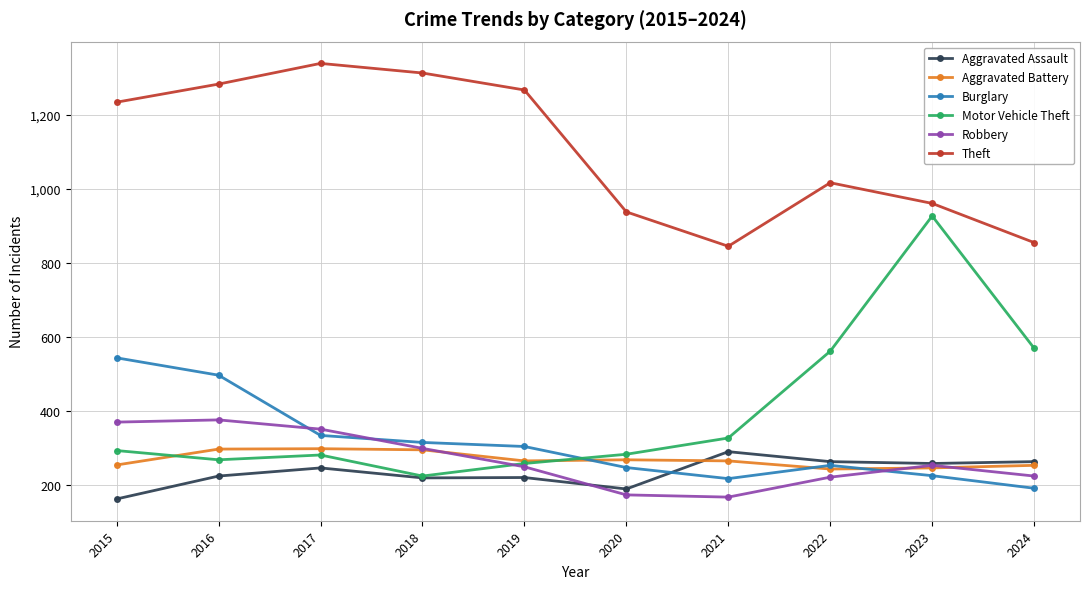

What is the difference between the highest and lowest values at 2021?

679